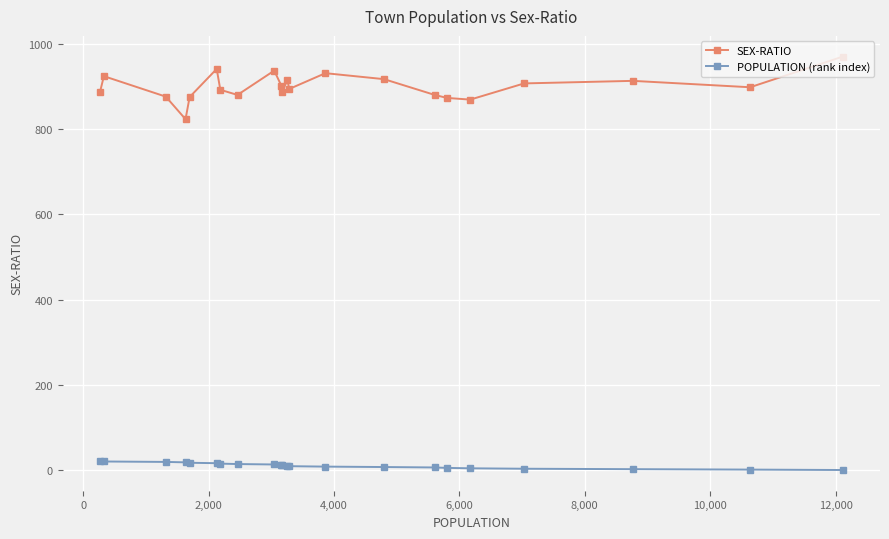

At how many categories does at least one series exceed 269?

22